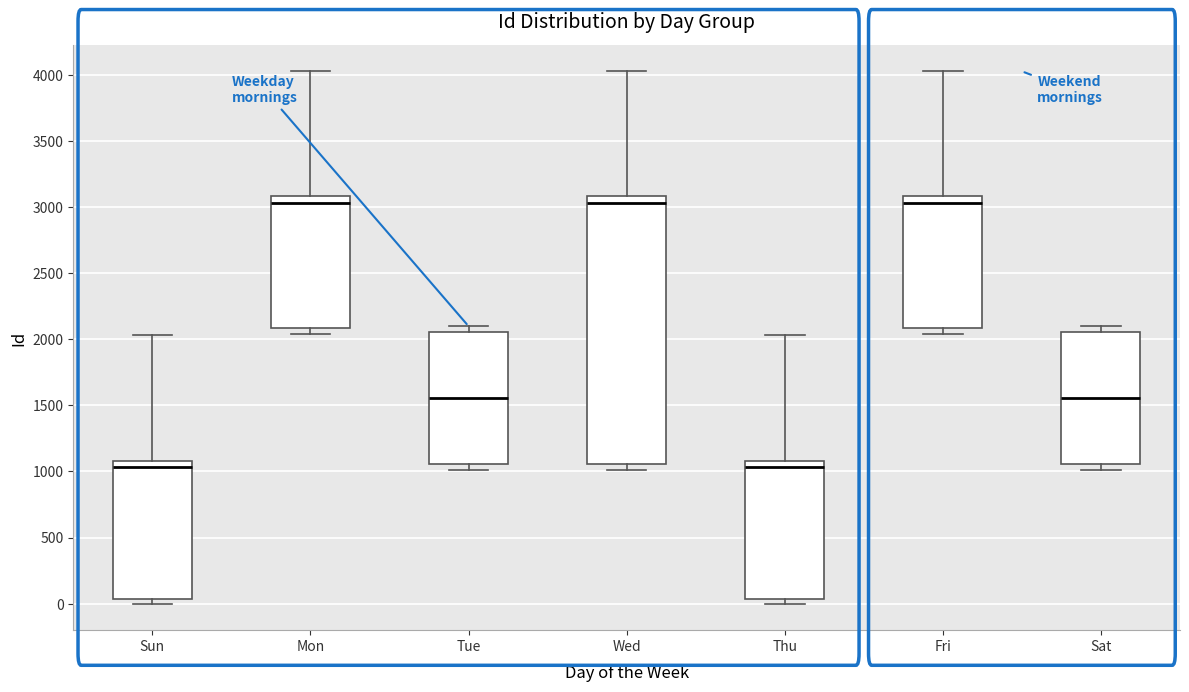

Where is the lower edge of the box for Wed on the y-axis? The values are not printed on the chart, so give them approximately, as read against the axis.

1050